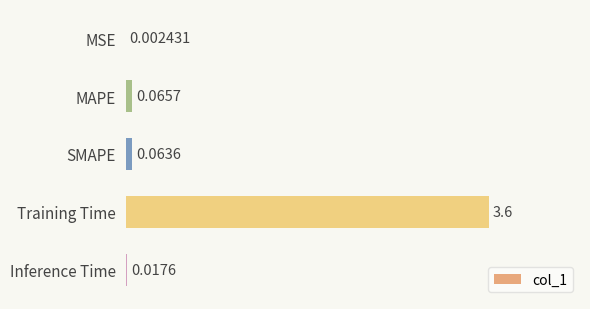

Between Training Time and Inference Time, which is larger?

Training Time